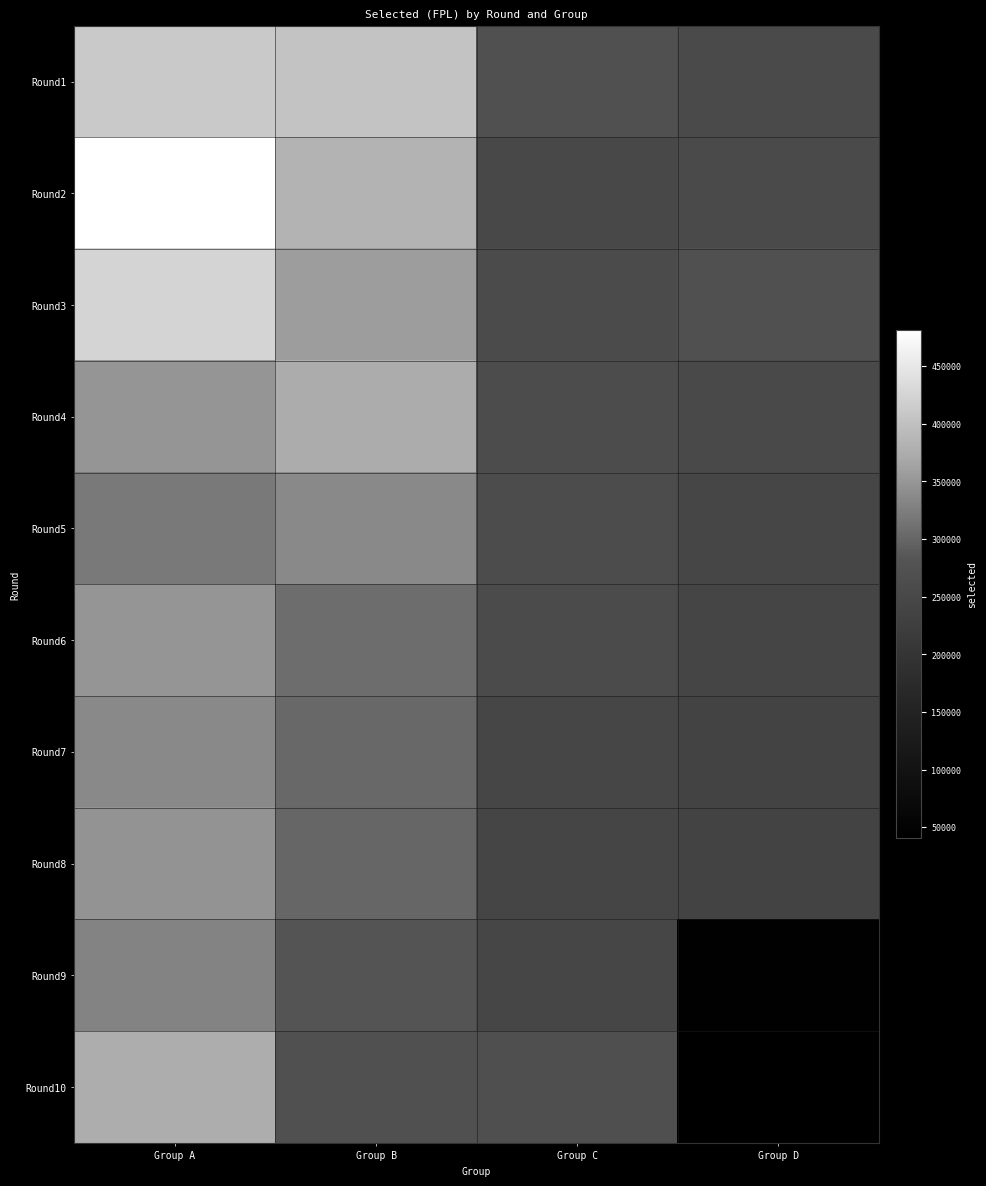

Which label corresponds to the smallest value in the chart?

Group D